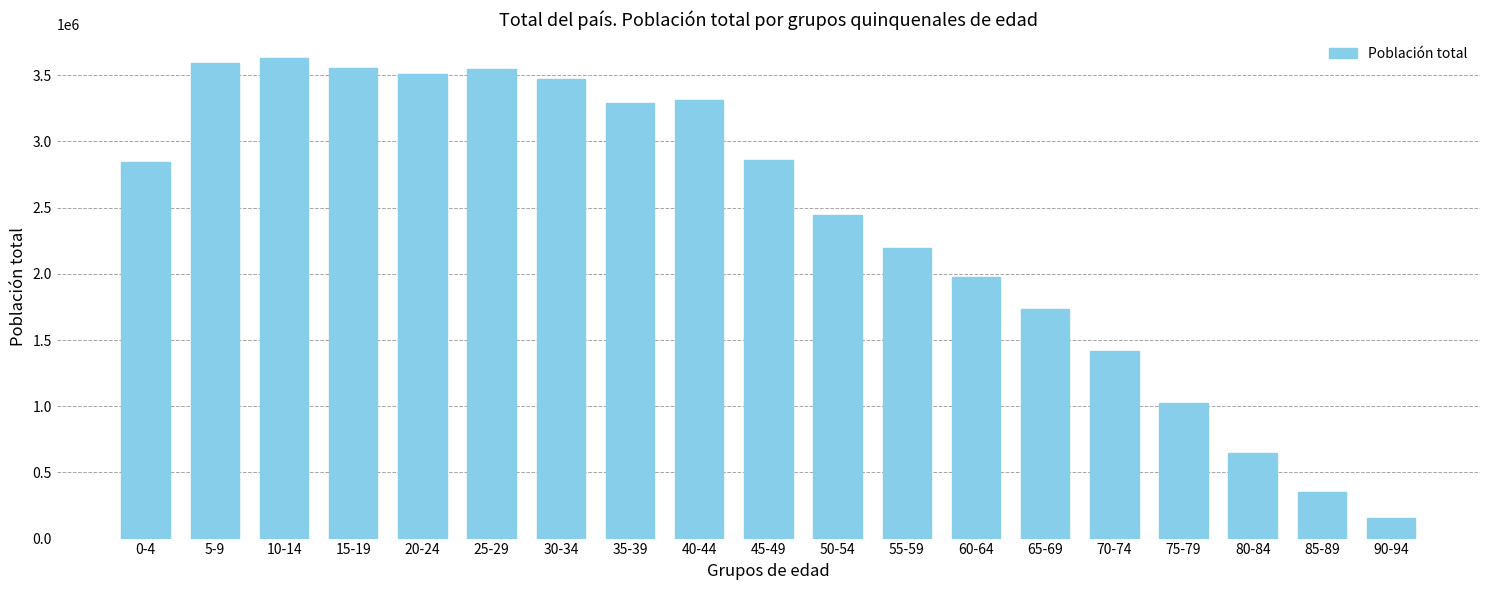

What is the label of the 2nd bar from the left?

5-9